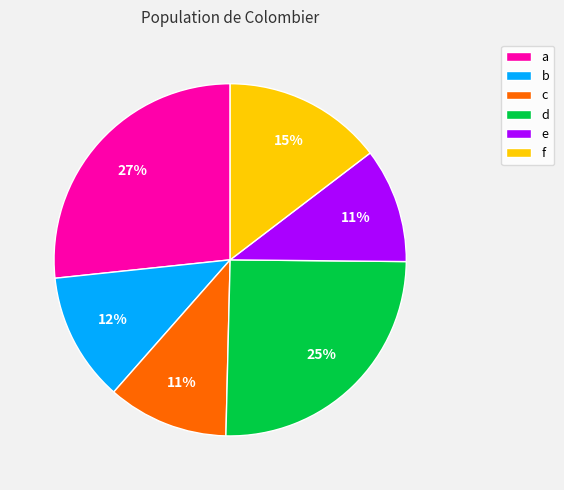

Count the number of slices in the pie.

6